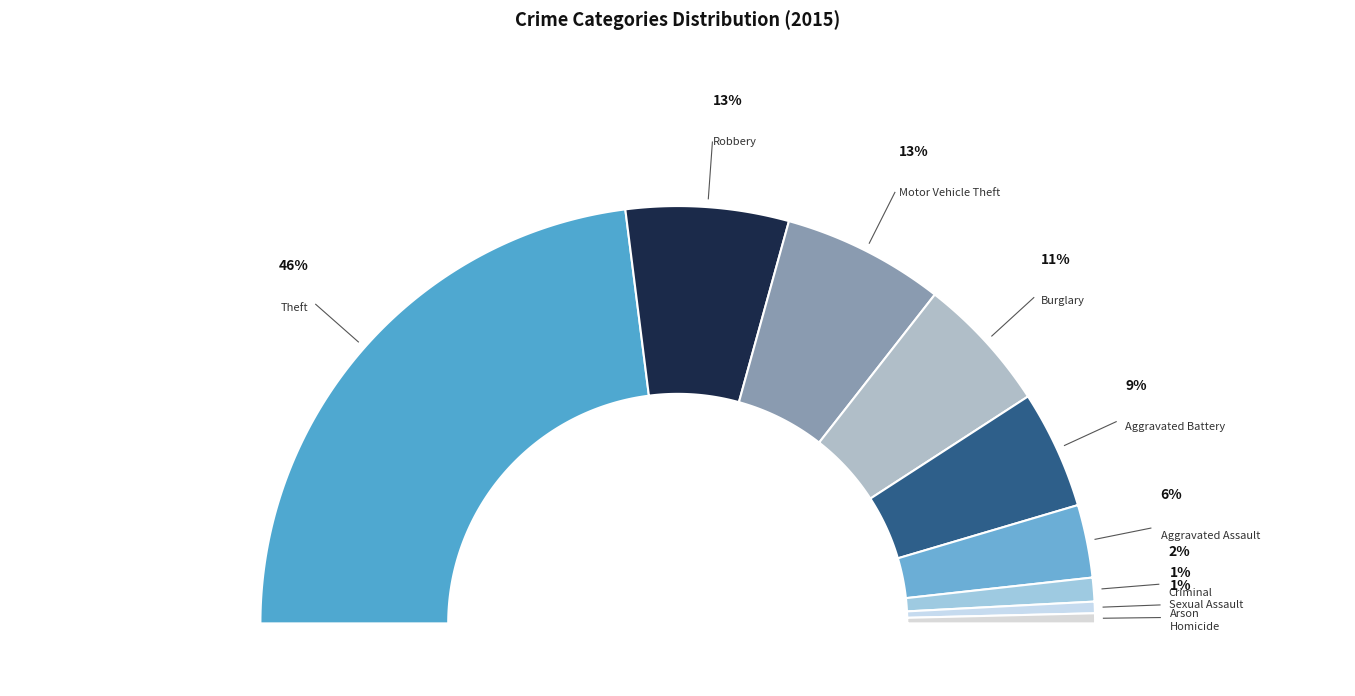

Is it true that Arson is 1% of the pie?

True